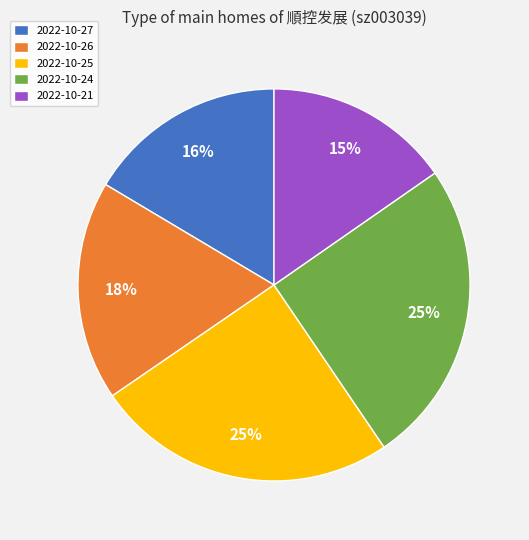

What is the smallest slice in the pie chart?

2022-10-21